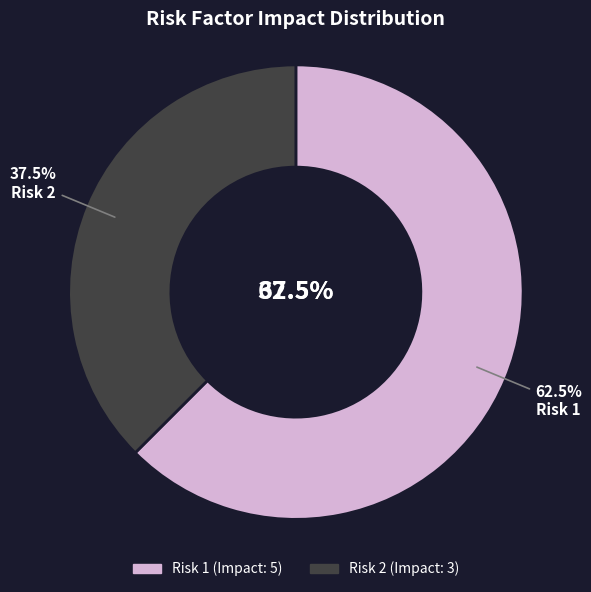

To the nearest percent, what is the combined percentage of Risk 2 and Risk 1?

100%